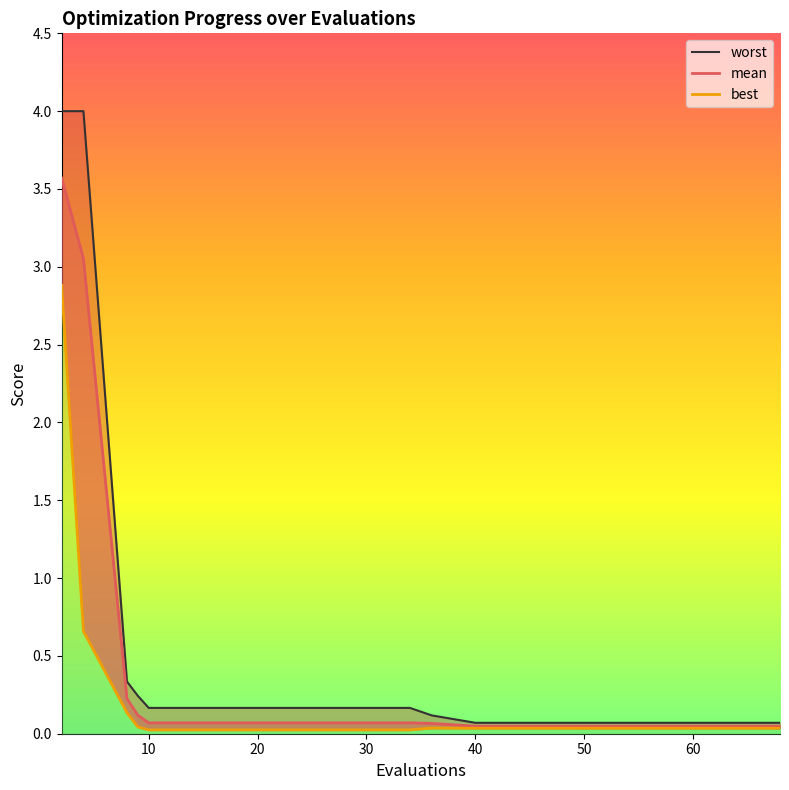

Is the value of mean at 60 greater than the value of best at 12?

Yes